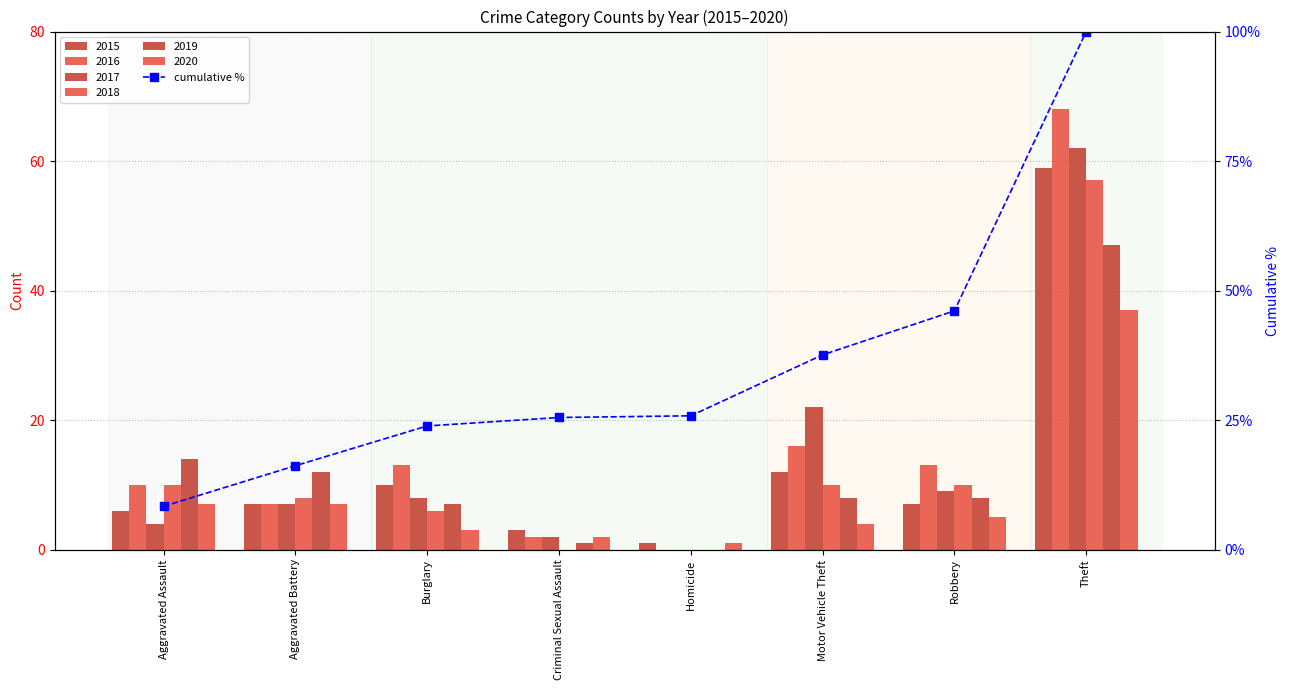

Between Homicide and Burglary, which is larger?

Homicide